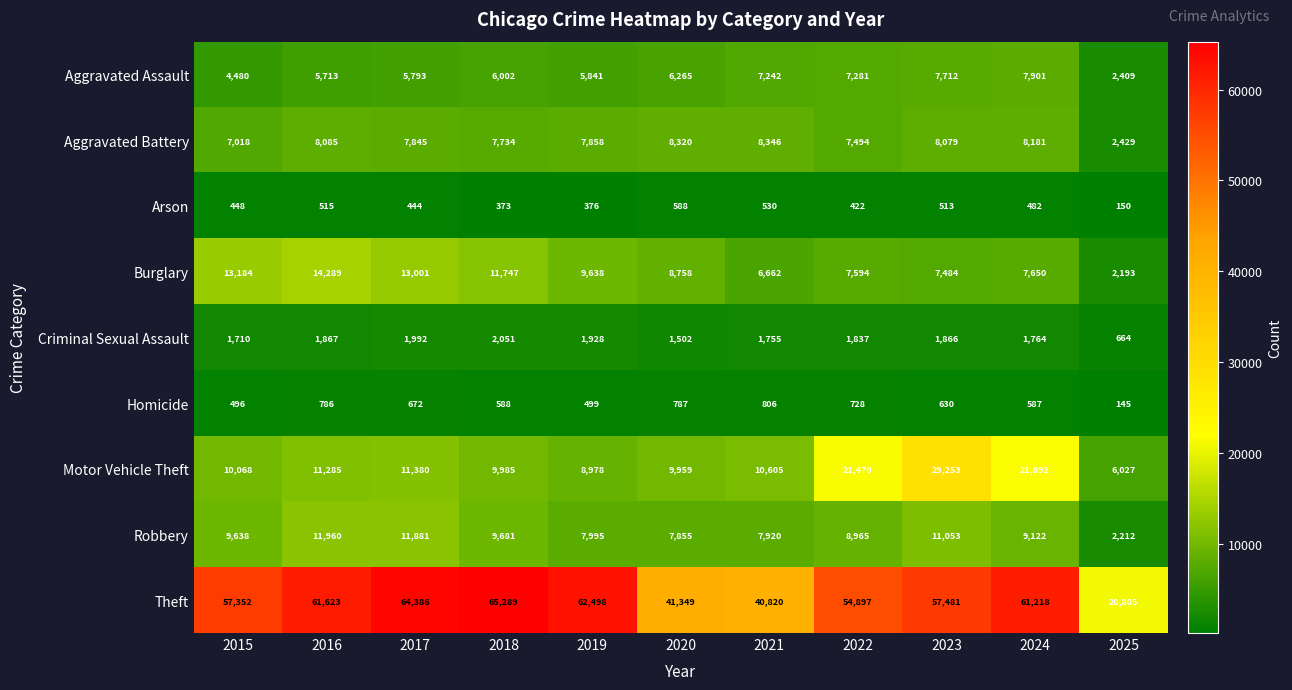

Is it true that Robbery equals 3141 at 2020?

False